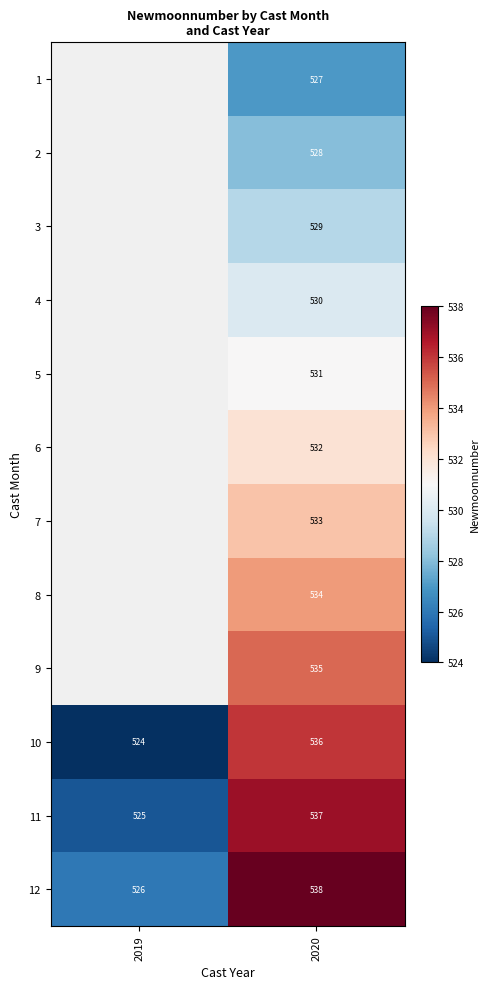

At which category is the sum across all series the highest?

2020